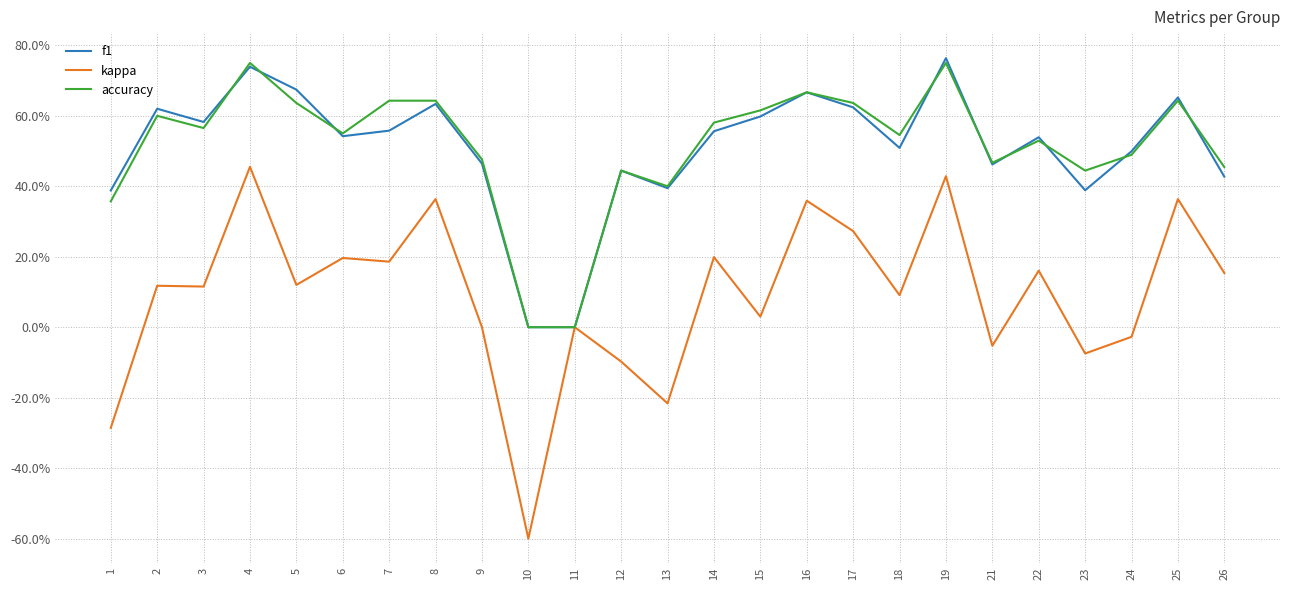

Does the chart display data point markers on the line(s)?

No